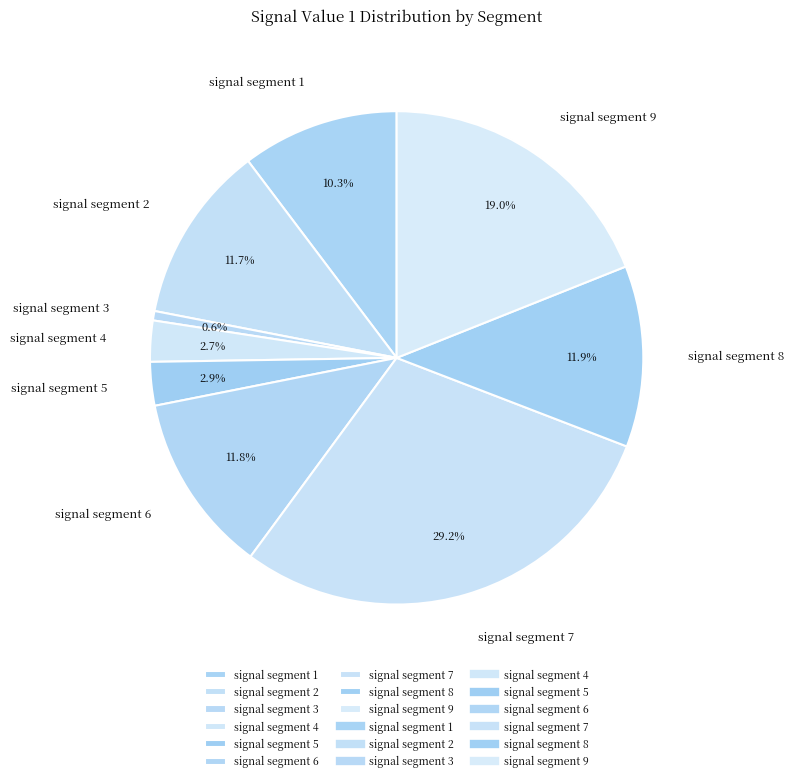

Which slice is the largest?

signal segment 7